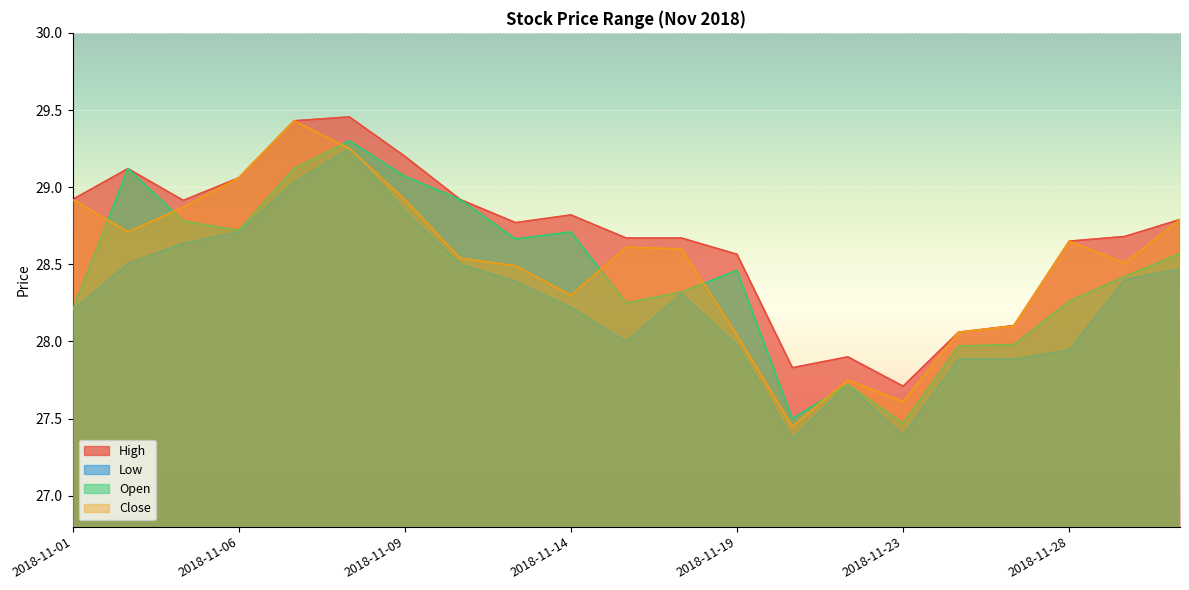

At 2018-11-12, list the series in order from largest to smallest.

High, Open, Close, Low